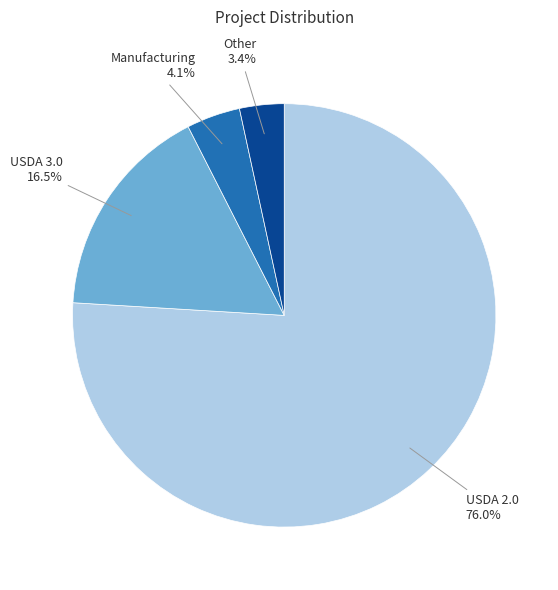

Does Manufacturing account for over 50% of the chart?

No